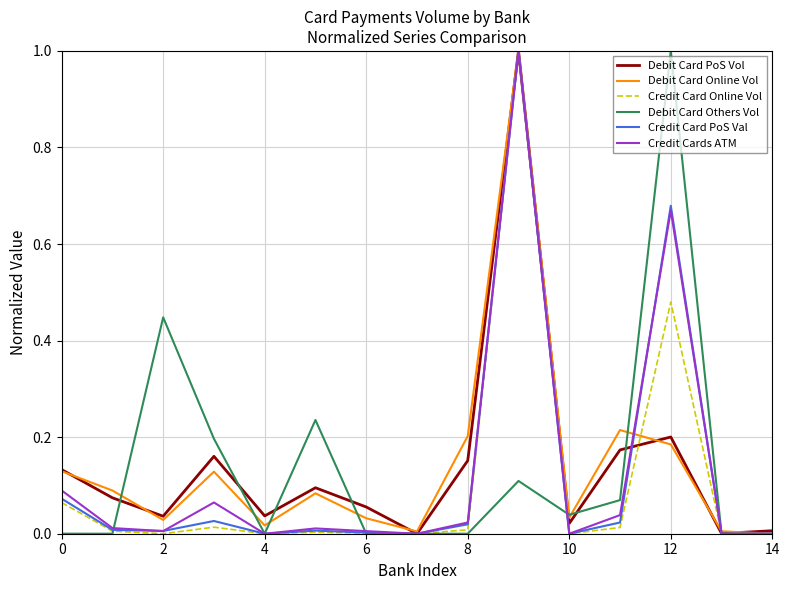

What is the highest value of the Debit Card Online Vol series?

1.0